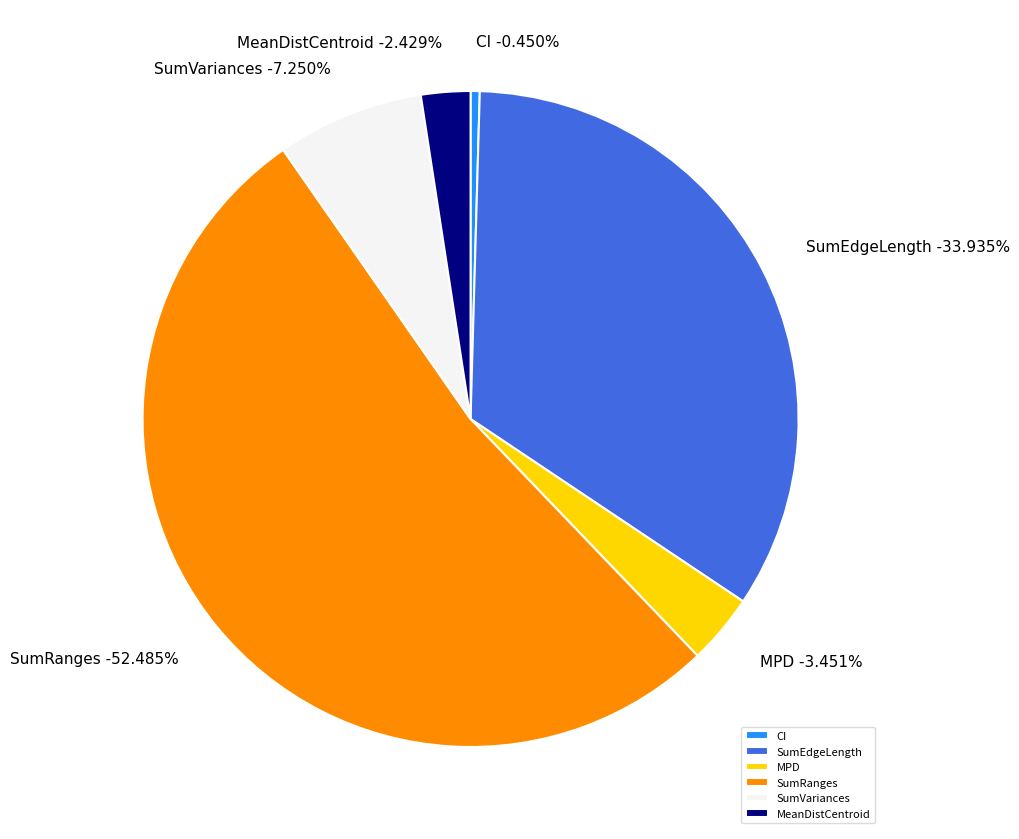

Count the number of slices in the pie.

6